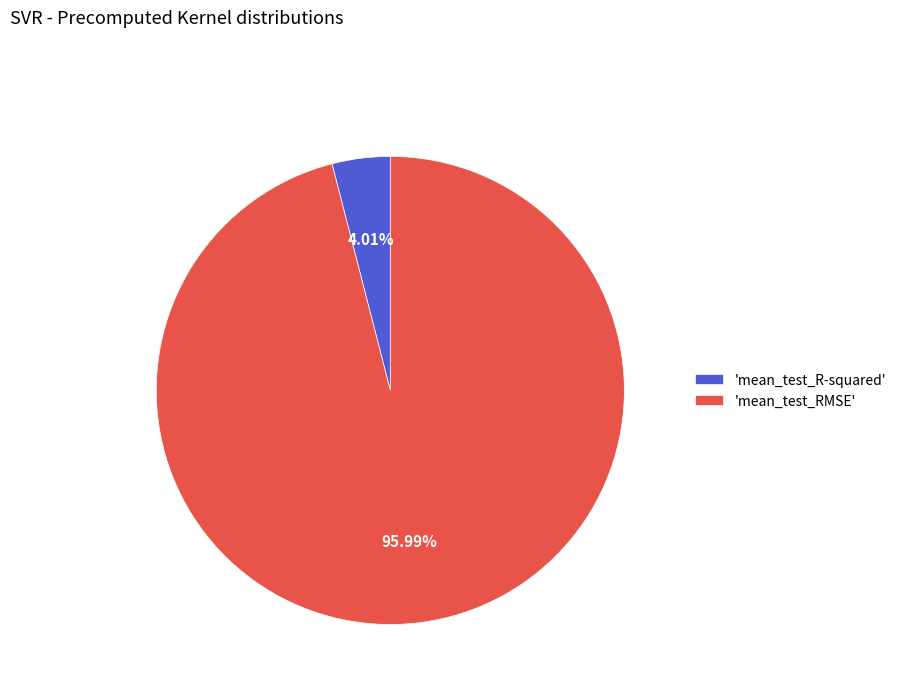

Between 'mean_test_RMSE' and 'mean_test_R-squared', which is larger?

'mean_test_RMSE'